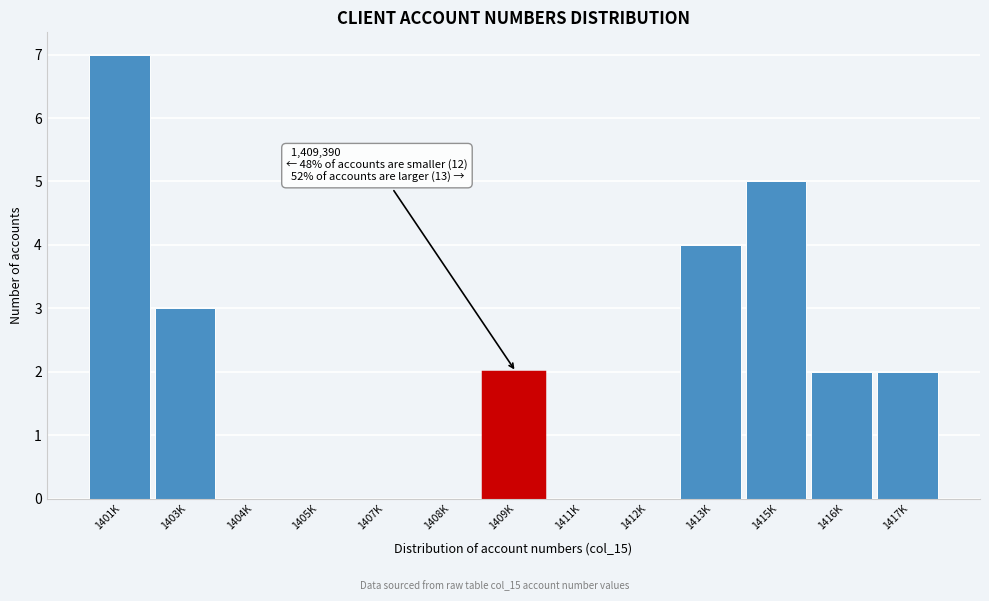

Reading left to right, transcribe all the data shown in this chart.

1401K=7	1403K=3	1404K=0	1405K=0	1407K=0	1408K=0	1409K=2	1411K=0	1412K=0	1413K=4	1415K=5	1416K=2	1417K=2